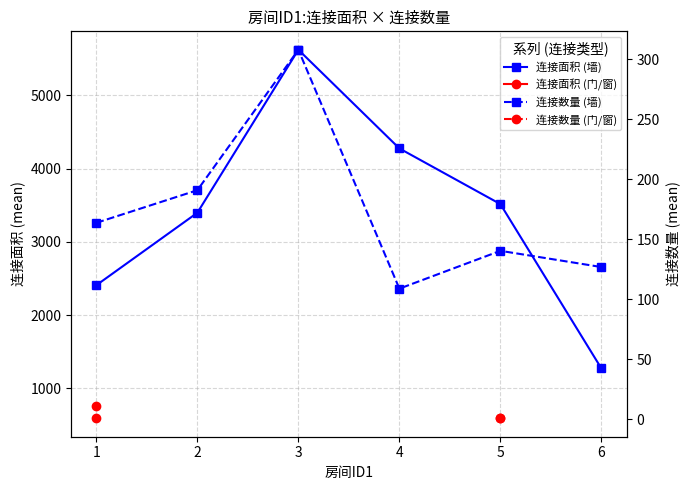

What is the greatest value displayed?

5621.0